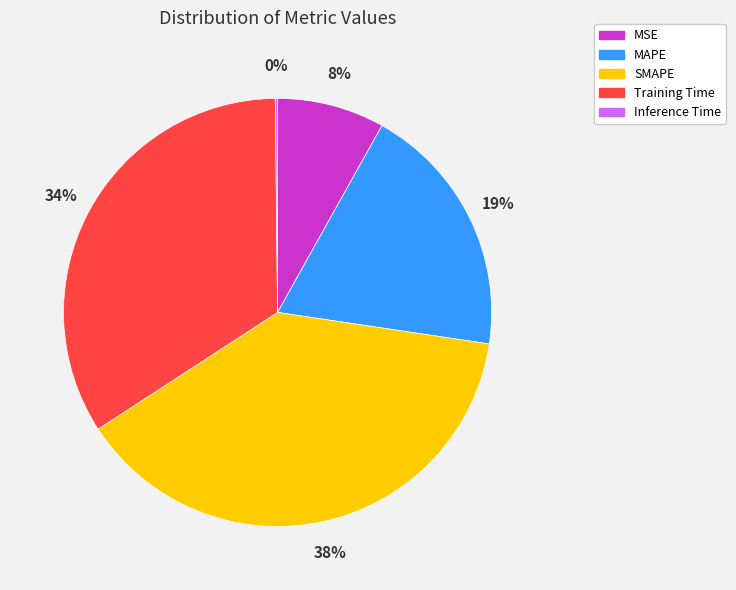

Is the sum of MAPE and Training Time greater than half?

Yes